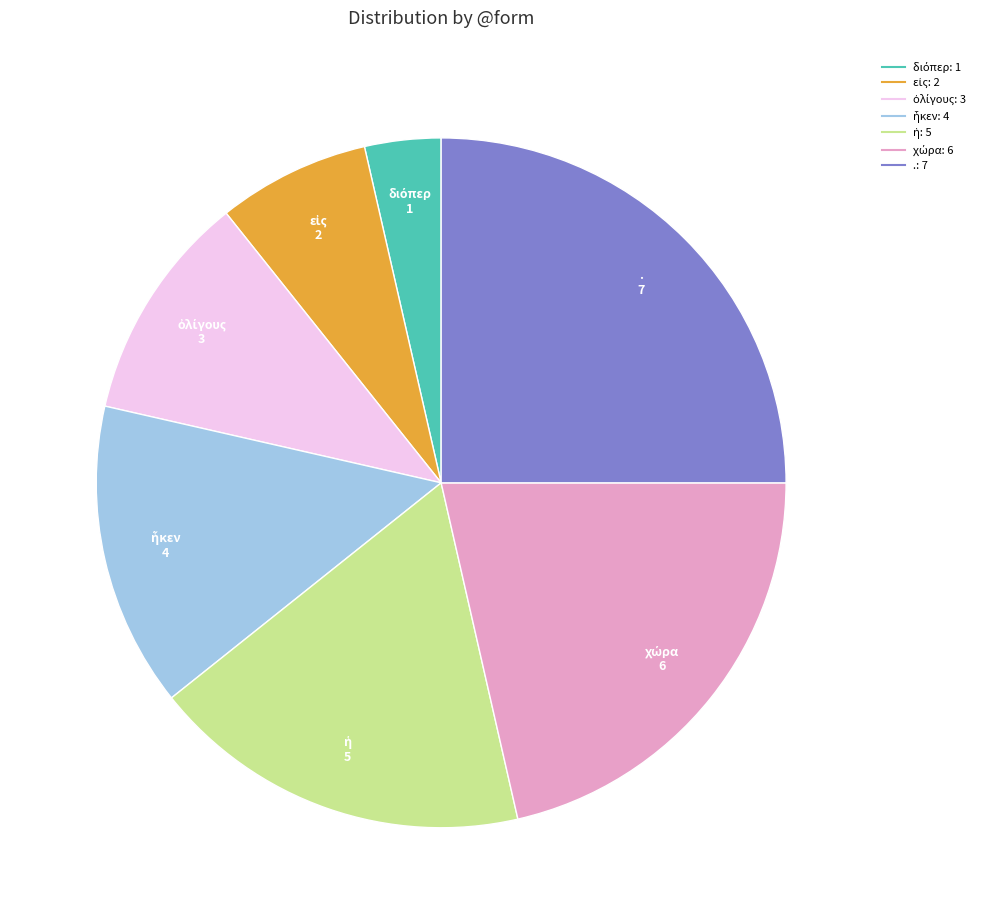

Is there any slice that represents more than half of the pie?

No